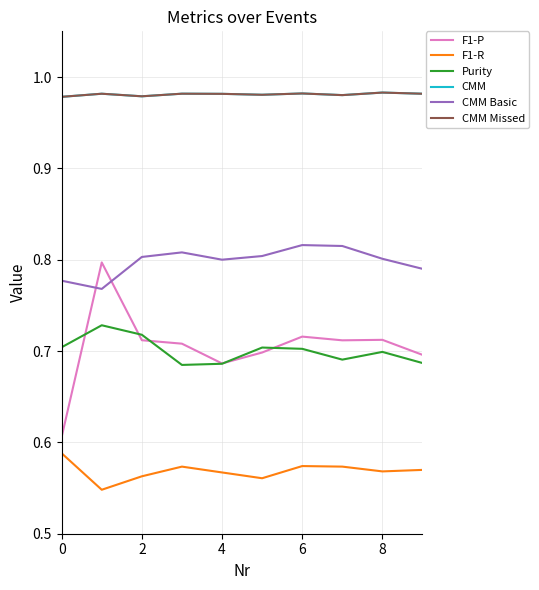

True or false: F1-P and CMM cross at least once.

False